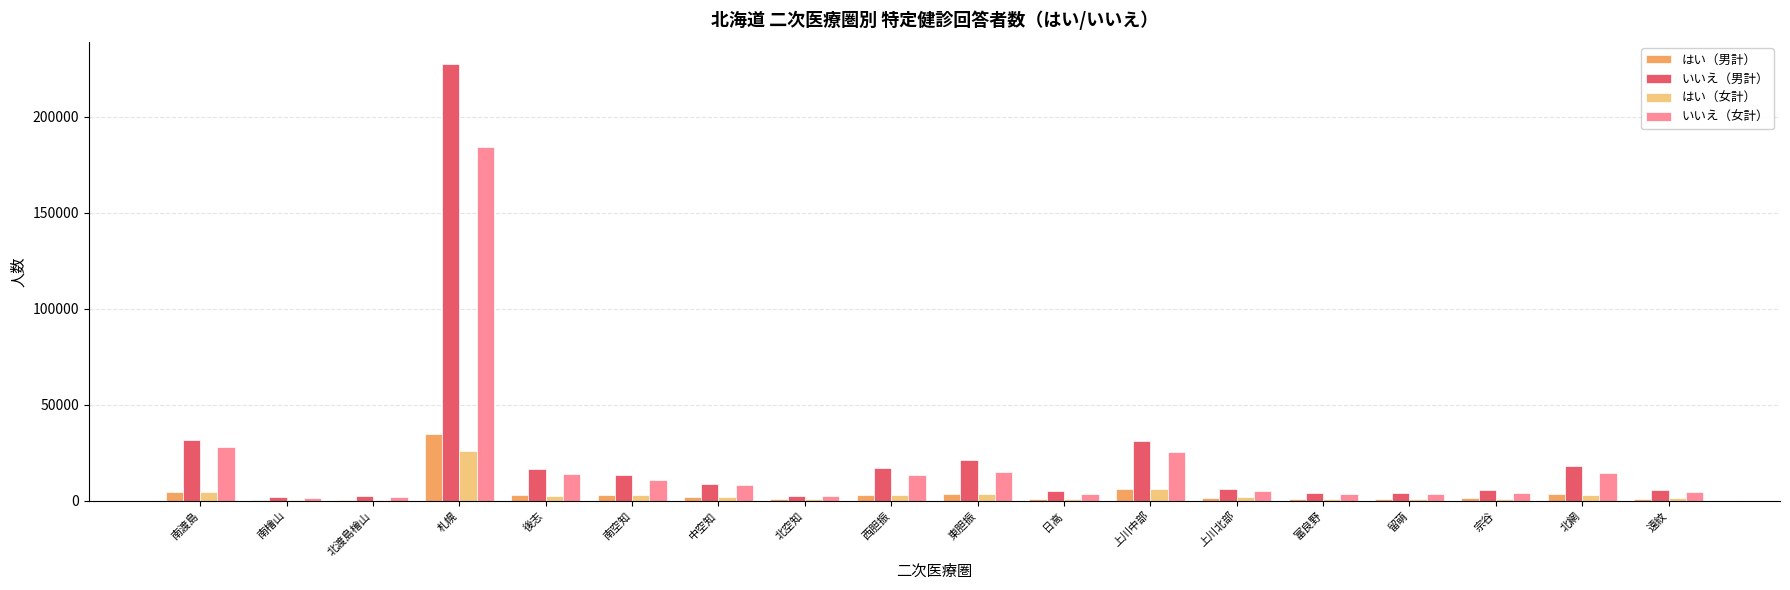

How many series are shown in this chart?

4